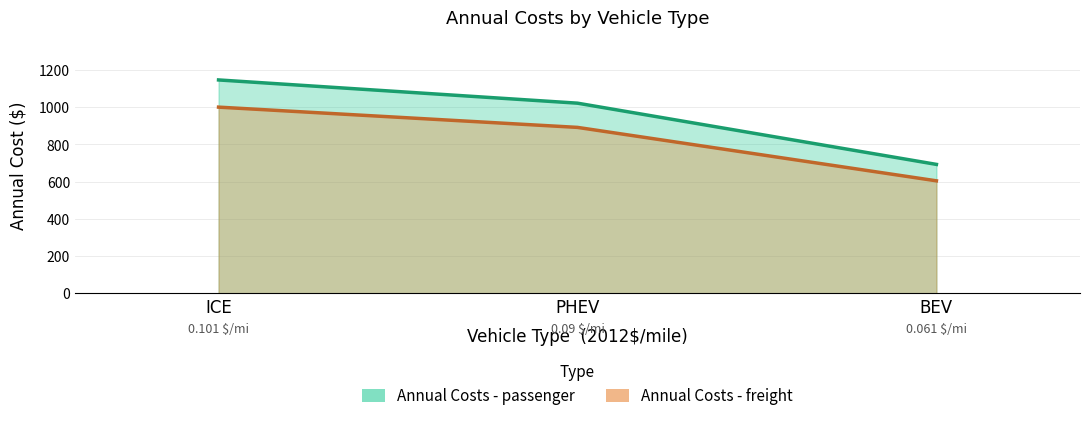

List the labels in order of Annual Costs - freight value, smallest first.

BEV, PHEV, ICE